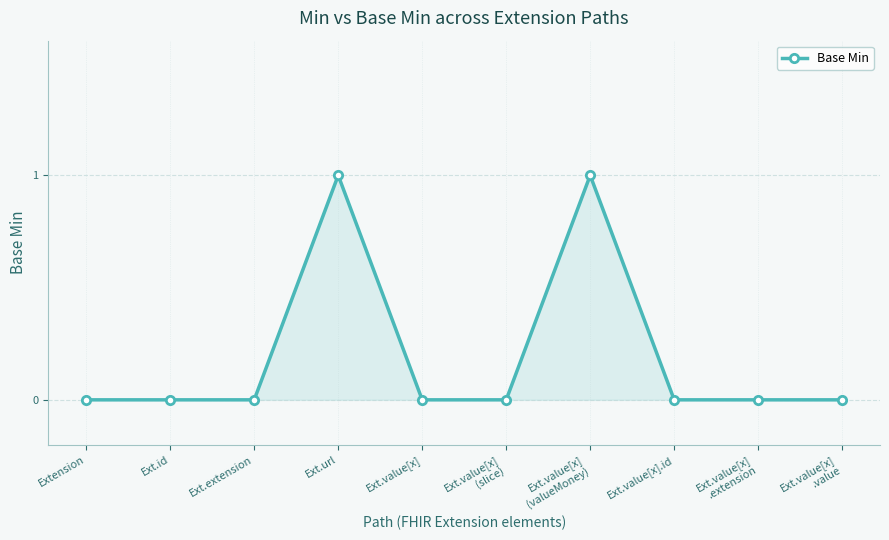

Which has a higher value, Ext.value[x]
(valueMoney) or Ext.extension?

Ext.value[x]
(valueMoney)